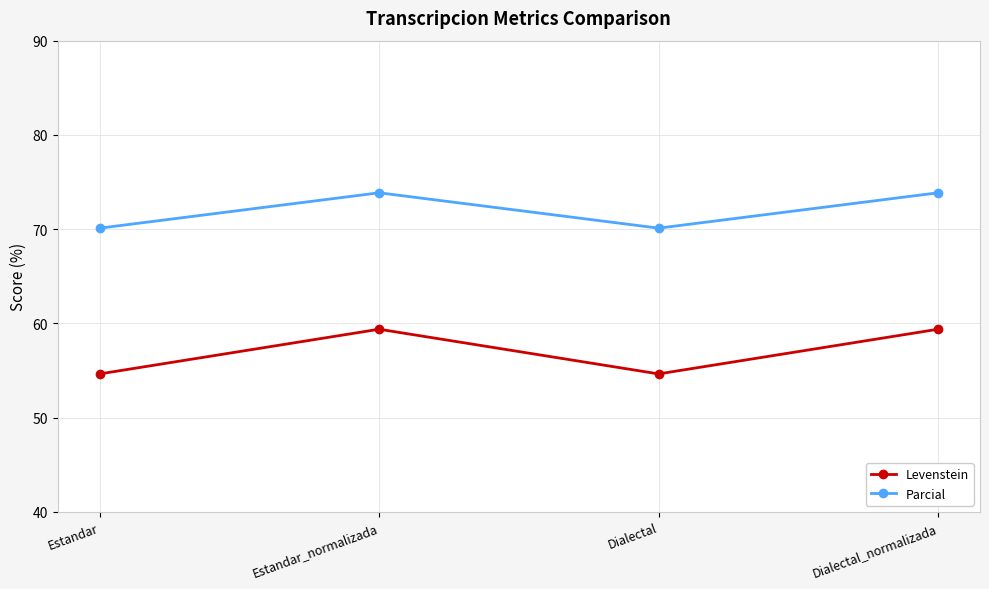

What is the maximum value for Parcial?

73.9